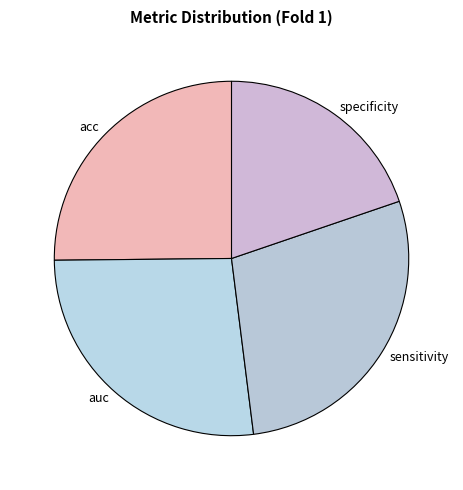

Is the sum of acc and specificity greater than half?

No